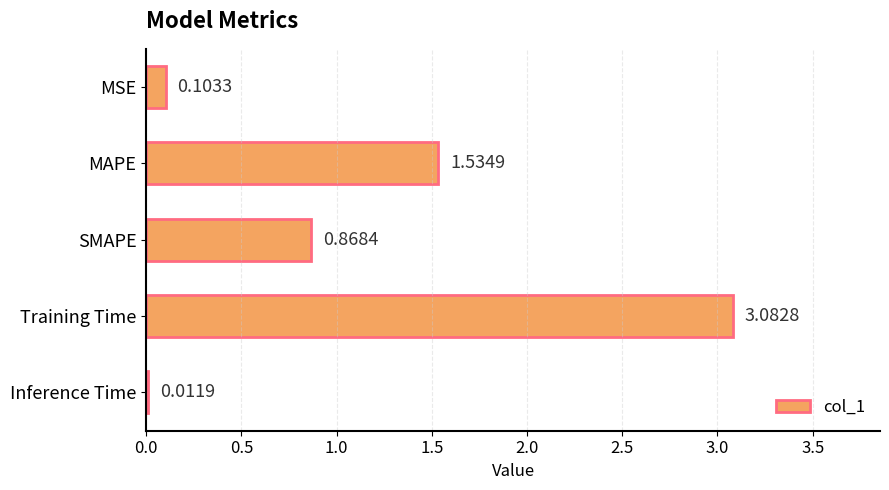

Which category has the highest value across all series?

Training Time